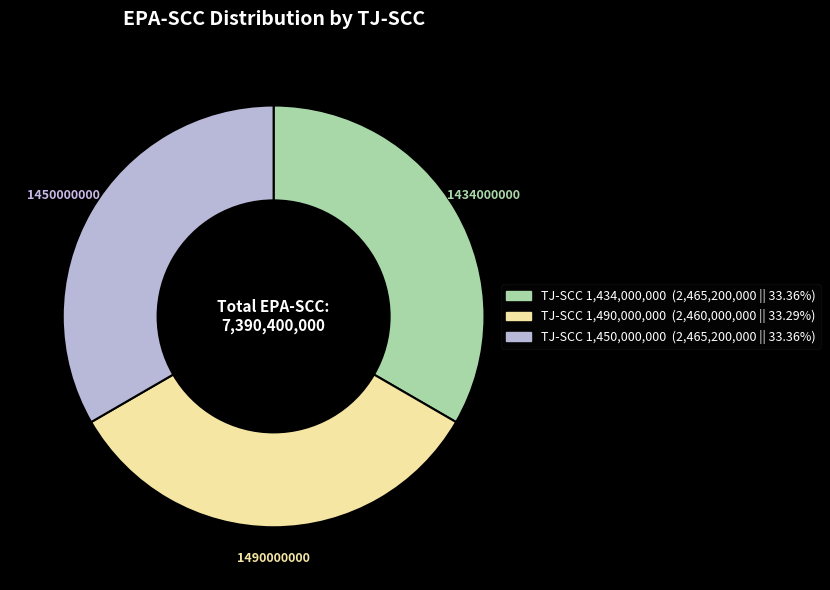

Is TJ-SCC 1,434,000,000 (2,465,200,000 || 33.36%) the majority of the pie?

No